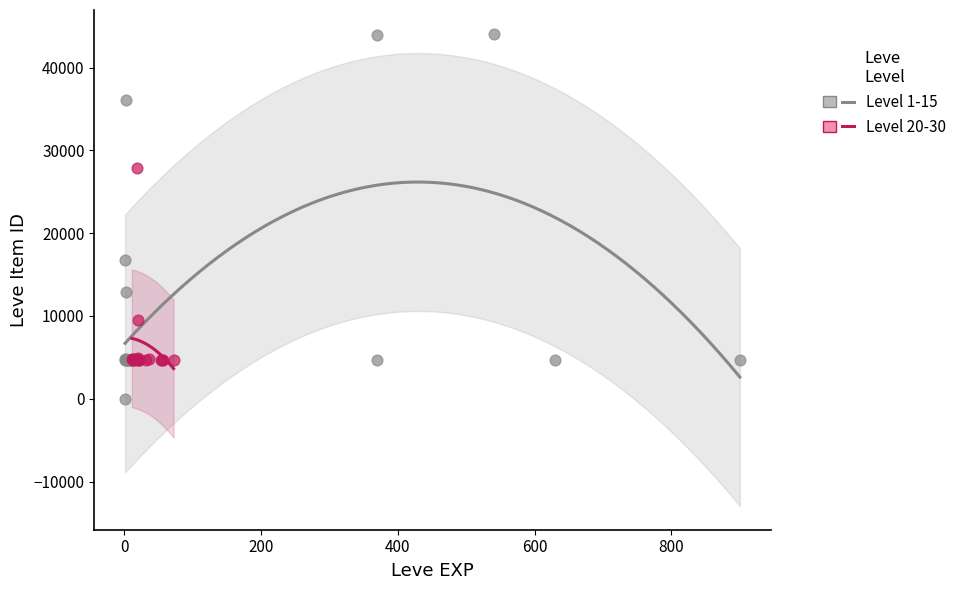

Which series has the largest Y range (max minus min)?

Level 1-15